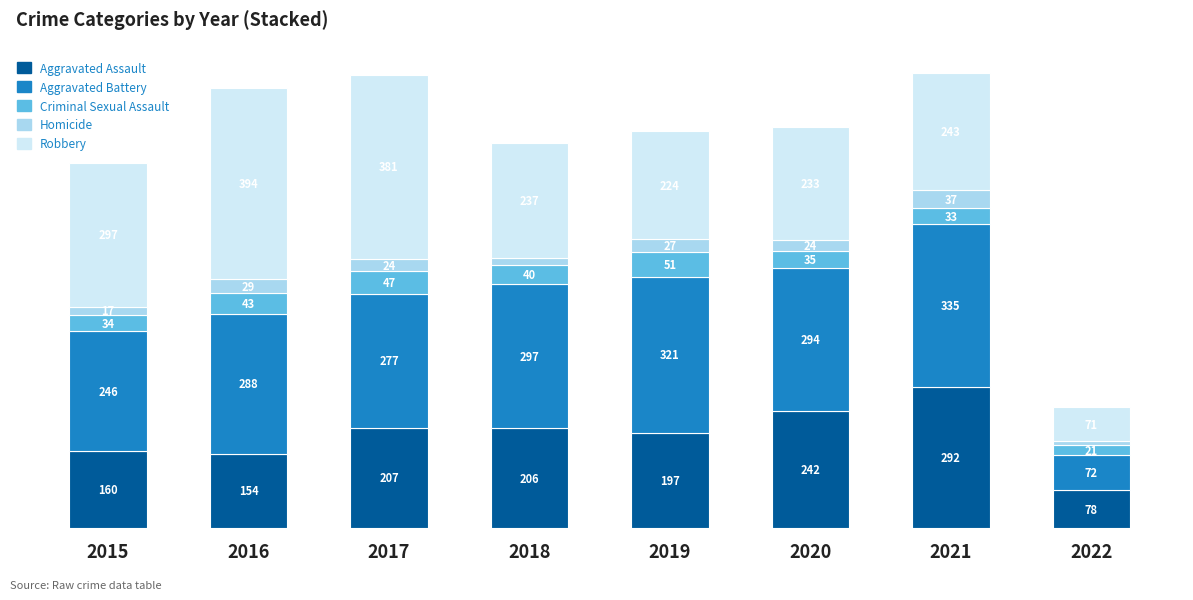

What are all the series names shown in the legend?

Aggravated Assault, Aggravated Battery, Criminal Sexual Assault, Homicide, Robbery